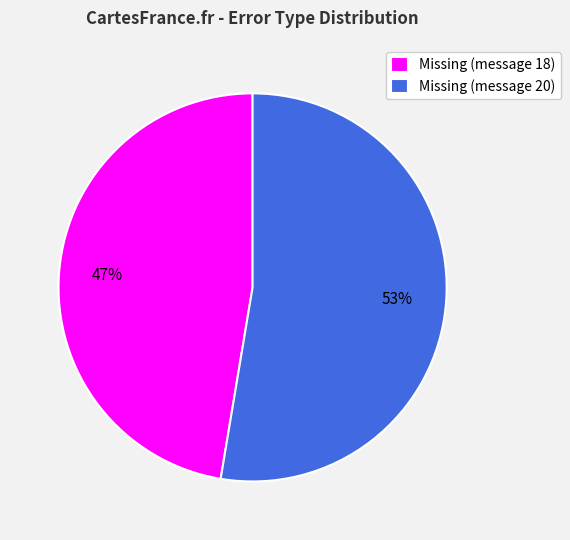

Combined, do Missing (message 18) and Missing (message 20) account for over 50%?

Yes